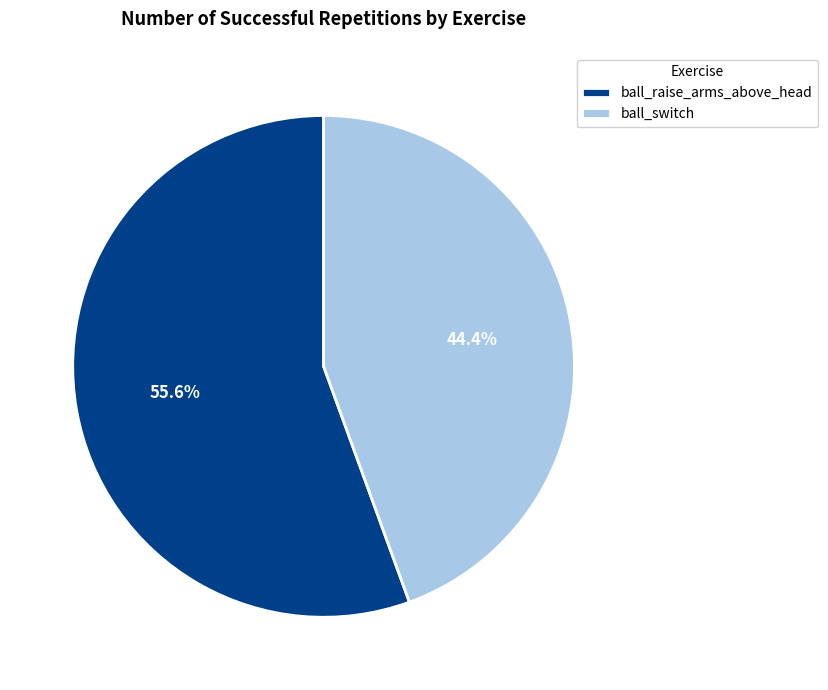

What percentage is the ball_switch slice, to the nearest percent?

44%